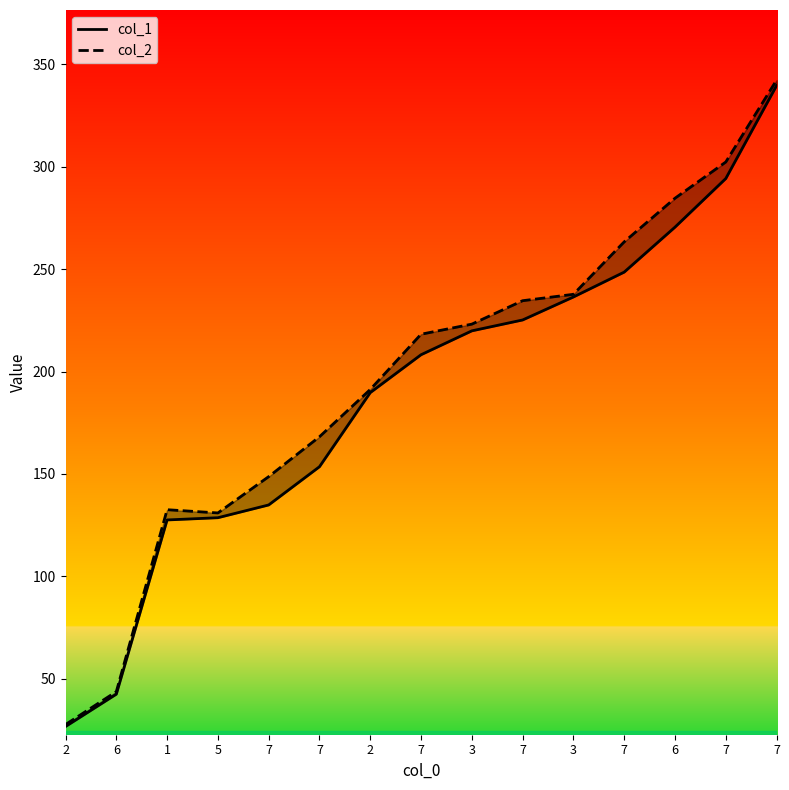

How many interior local peaks does the col_2 series have?

1